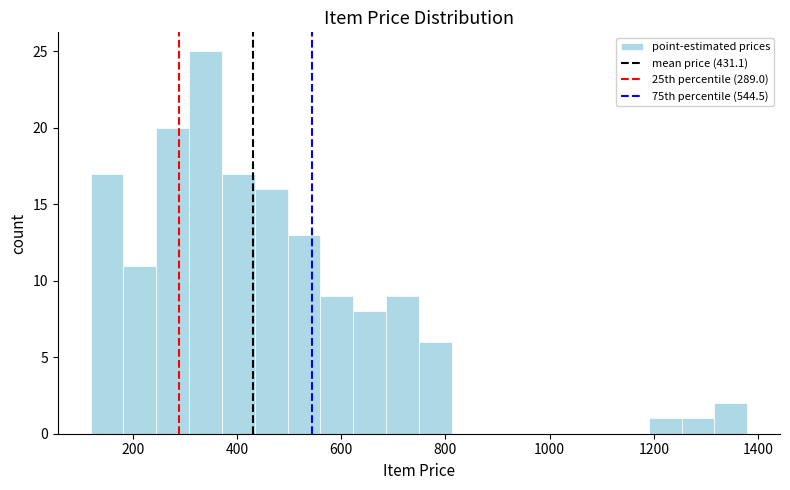

Read against the x-axis, roughly where is the centre of the tallest bar?

340